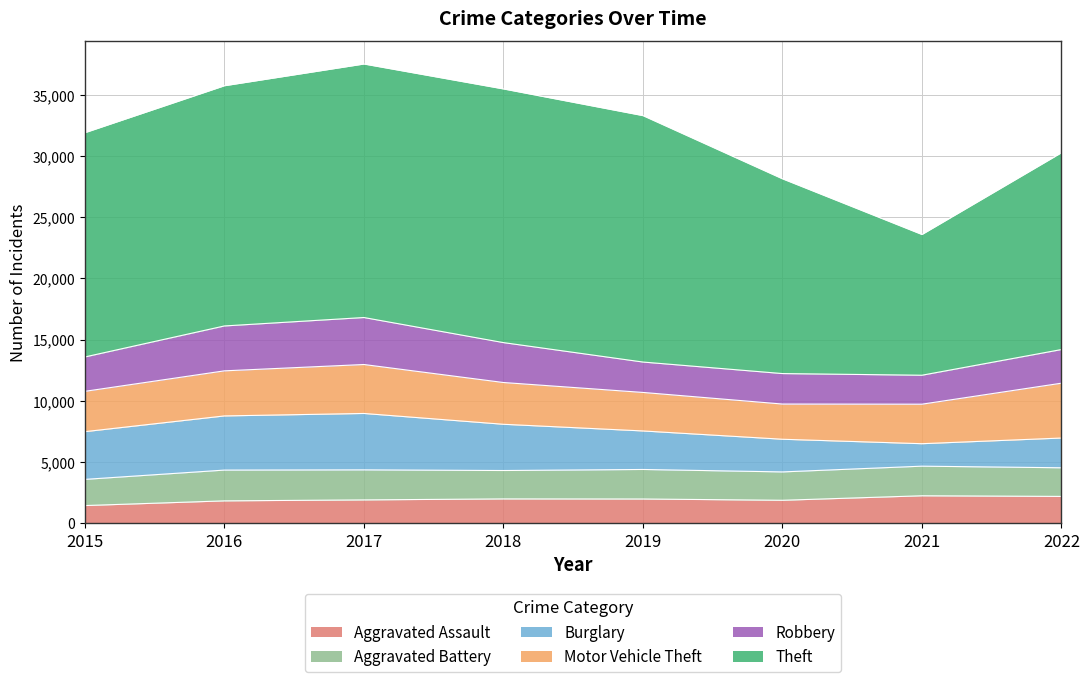

How many data points in Aggravated Assault are above 1977?

3